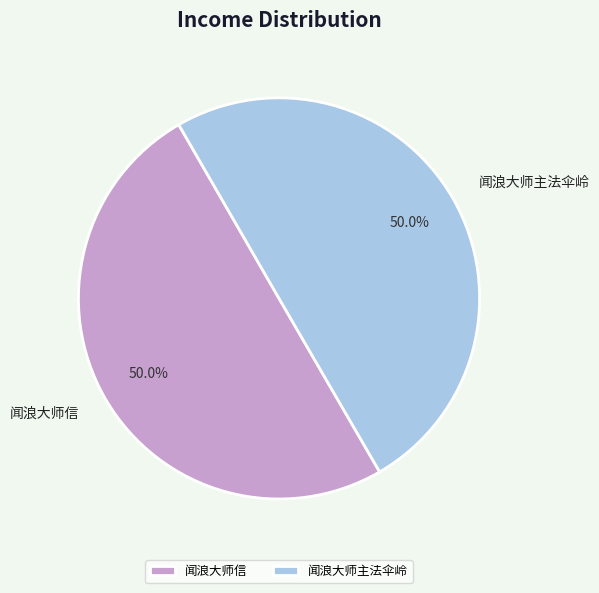

How many slices are in this pie chart?

2